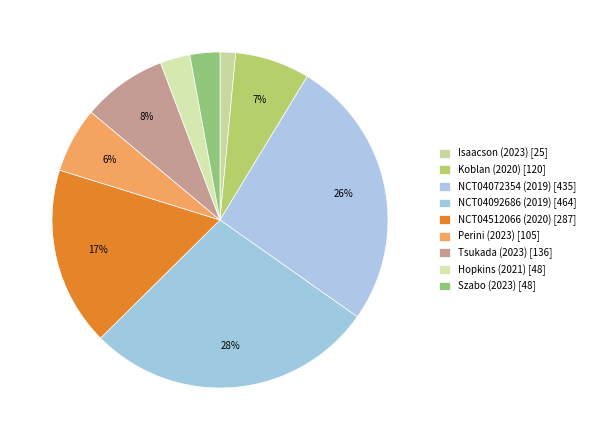

How many segments does this pie chart have?

9